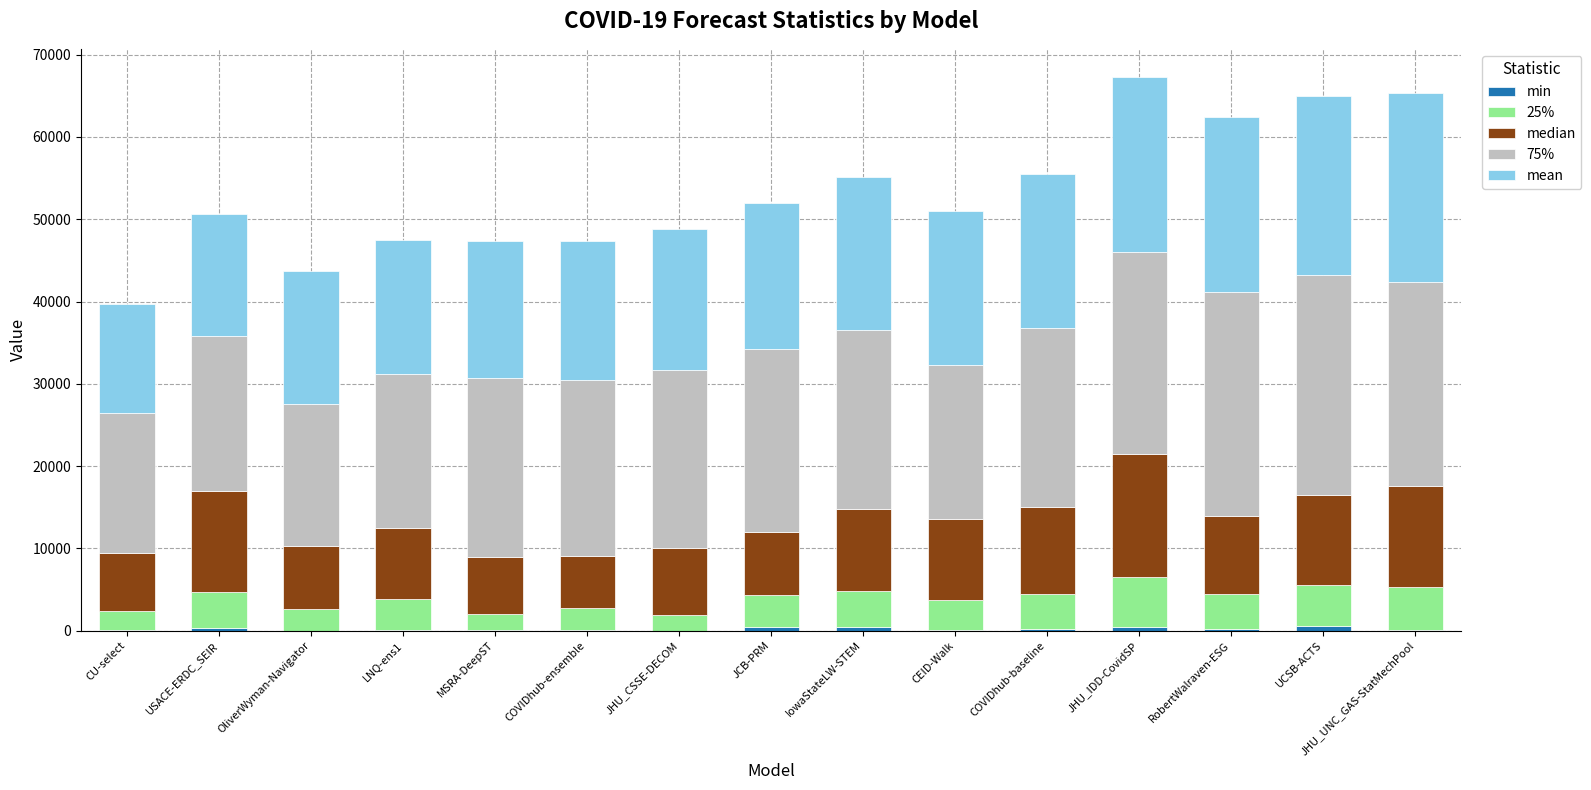

The mean series shows 16332.4 at LNQ-ens1. True or false?

True